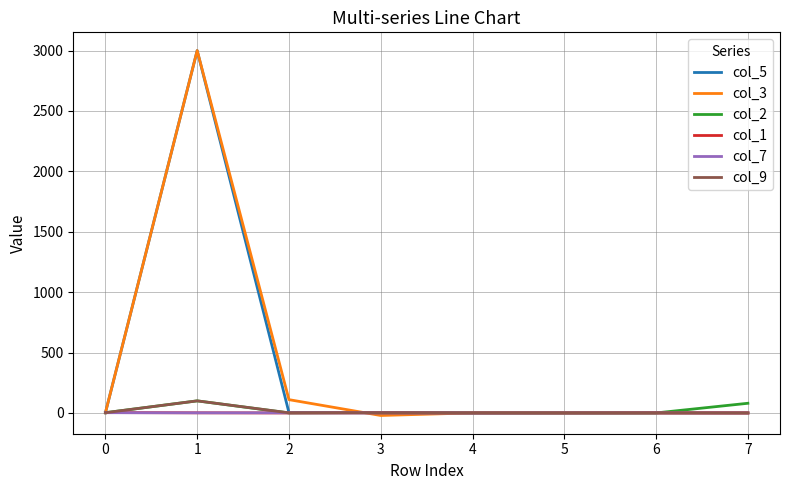

The col_5 series shows 1.0 at 0. True or false?

True